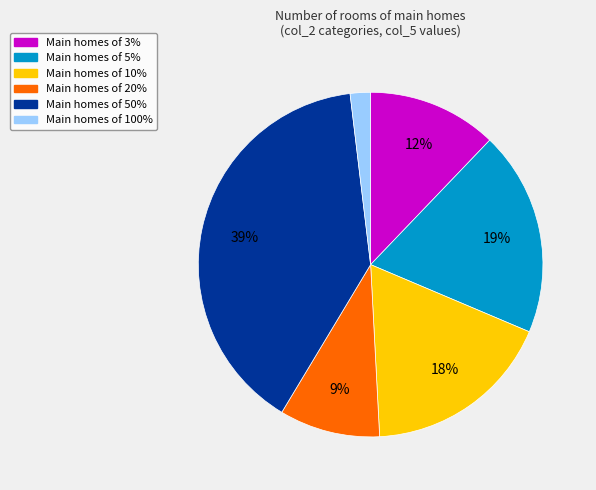

To the nearest percent, what is the average slice percentage?

17%